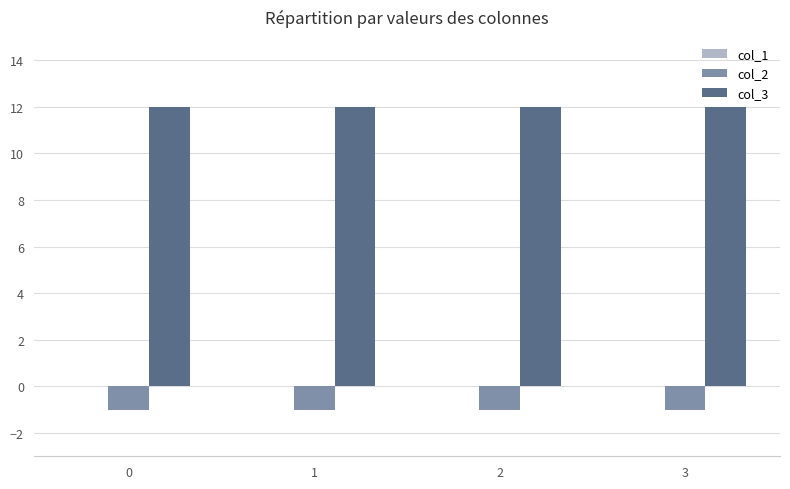

Does the chart contain any negative values?

Yes